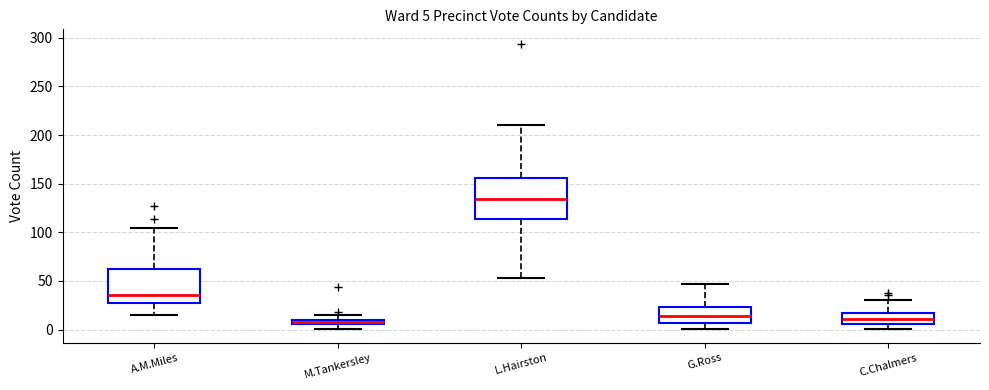

Which box has the highest median line?

L.Hairston